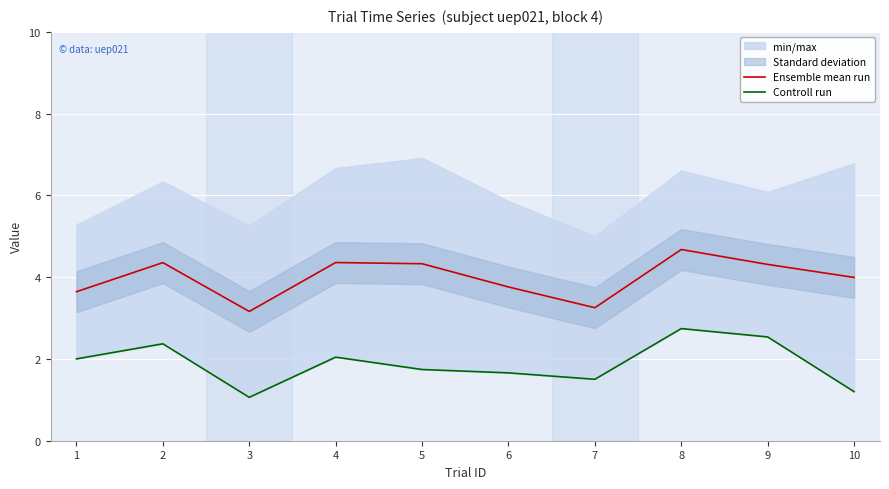

Read the Controll run value at 1.

2.0